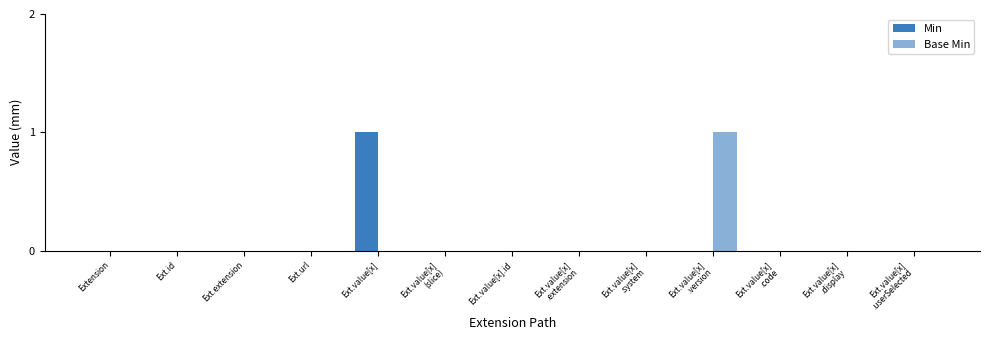

How many series are shown in this chart?

2